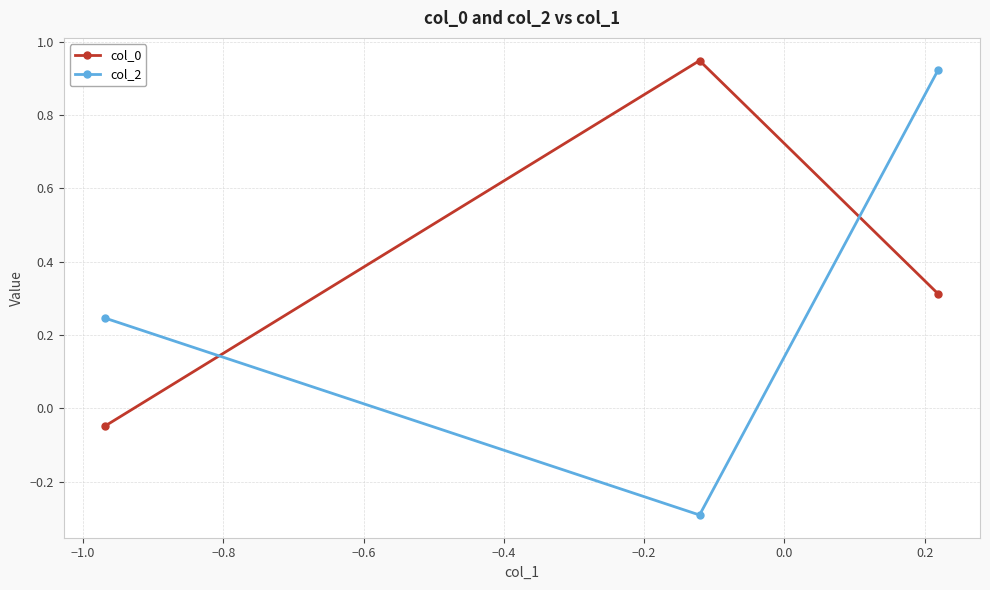

What is the difference between the maximum and minimum values in the col_2 series?

1.2